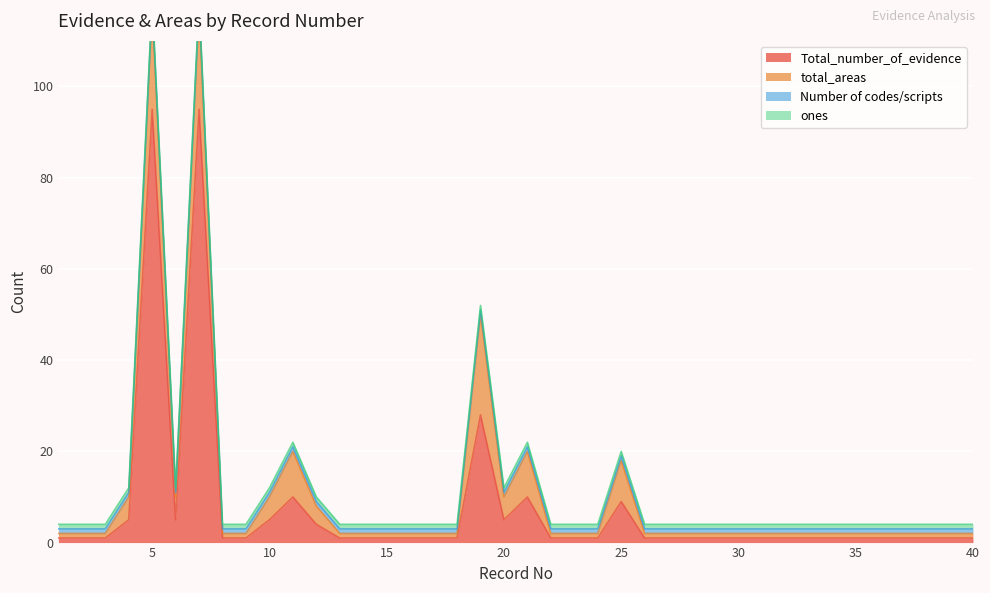

What is the spread (max minus min) of values at 20?

4